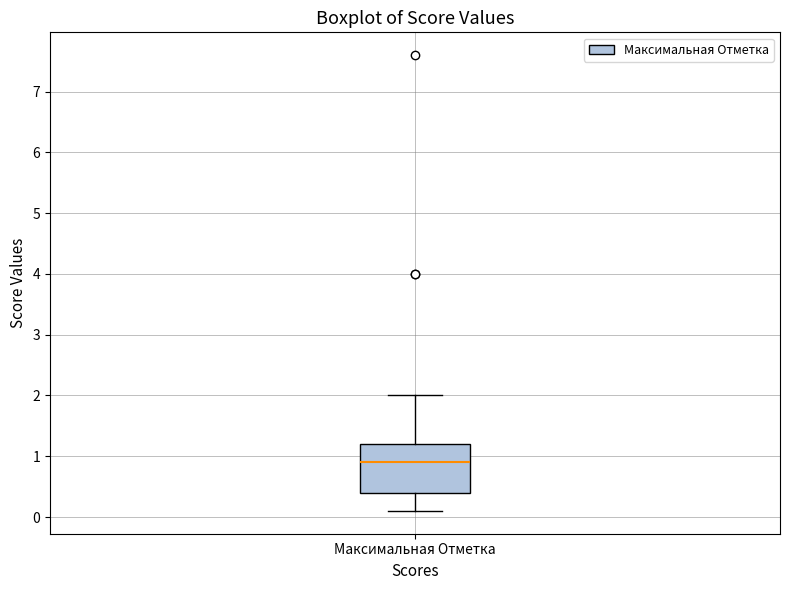

Where is the upper edge of the box for Максимальная Отметка on the y-axis? The values are not printed on the chart, so give them approximately, as read against the axis.

1.2